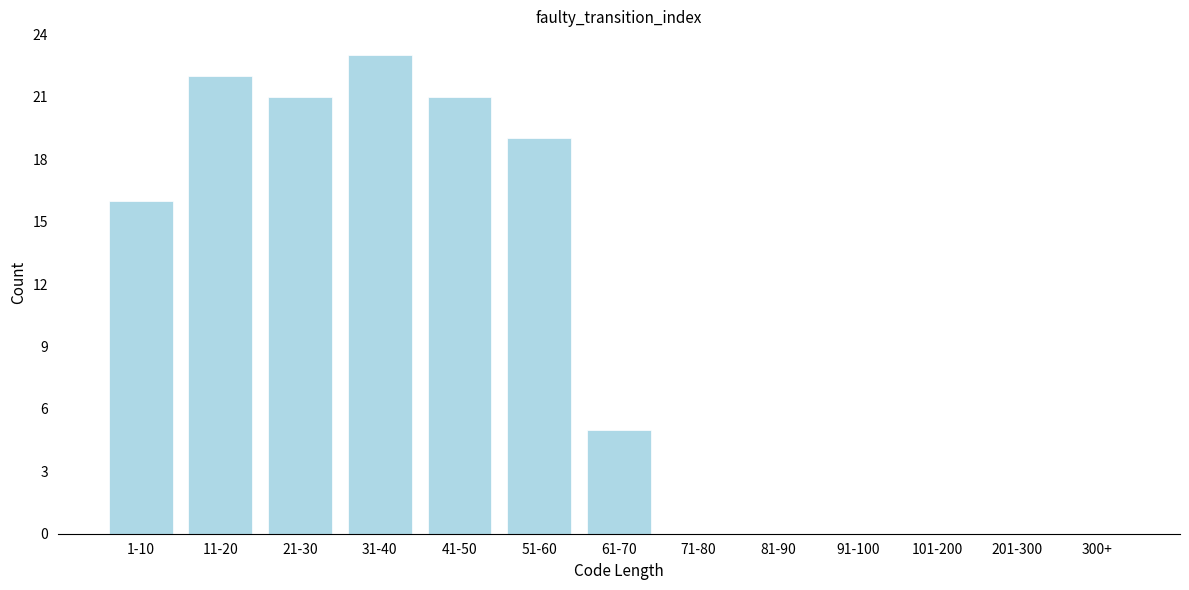

Reading left to right, transcribe all the data shown in this chart.

1-10=16	11-20=22	21-30=21	31-40=23	41-50=21	51-60=19	61-70=5	71-80=0	81-90=0	91-100=0	101-200=0	201-300=0	300+=0